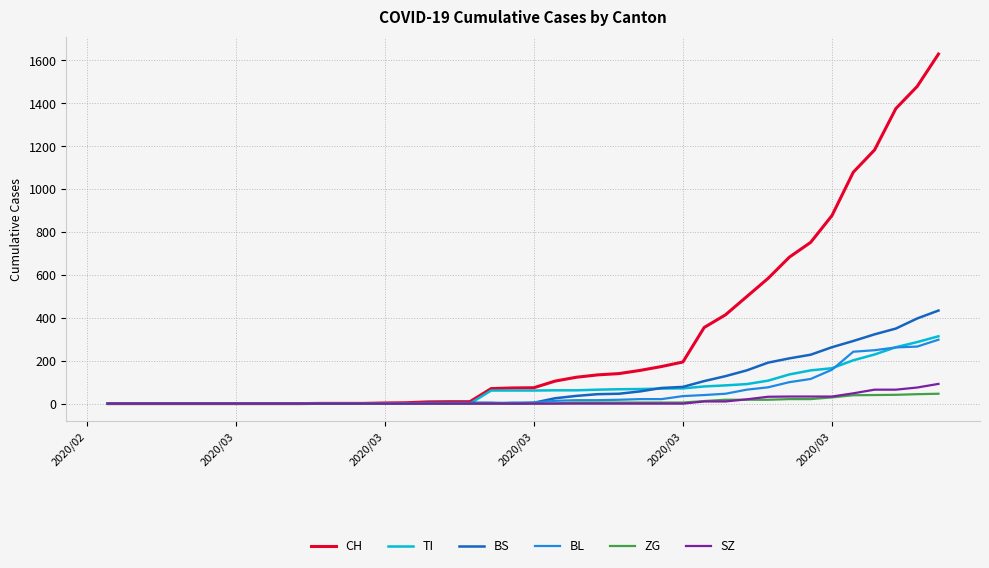

What is the greatest value displayed?

1630